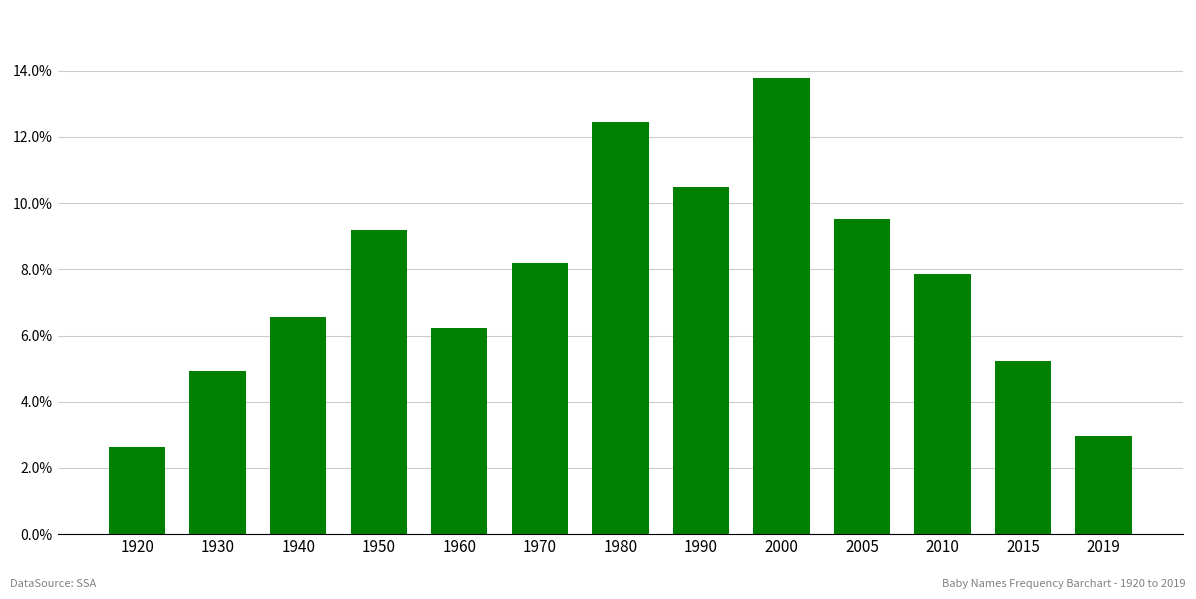

Rank the categories by value from lowest to highest.

1920, 2019, 1930, 2015, 1960, 1940, 2010, 1970, 1950, 2005, 1990, 1980, 2000